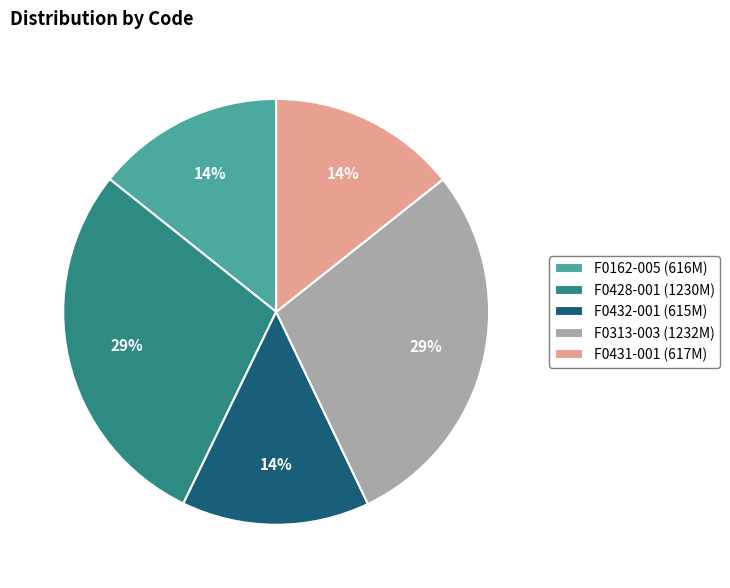

Between F0313-003 (1232M) and F0432-001 (615M), which is larger?

F0313-003 (1232M)